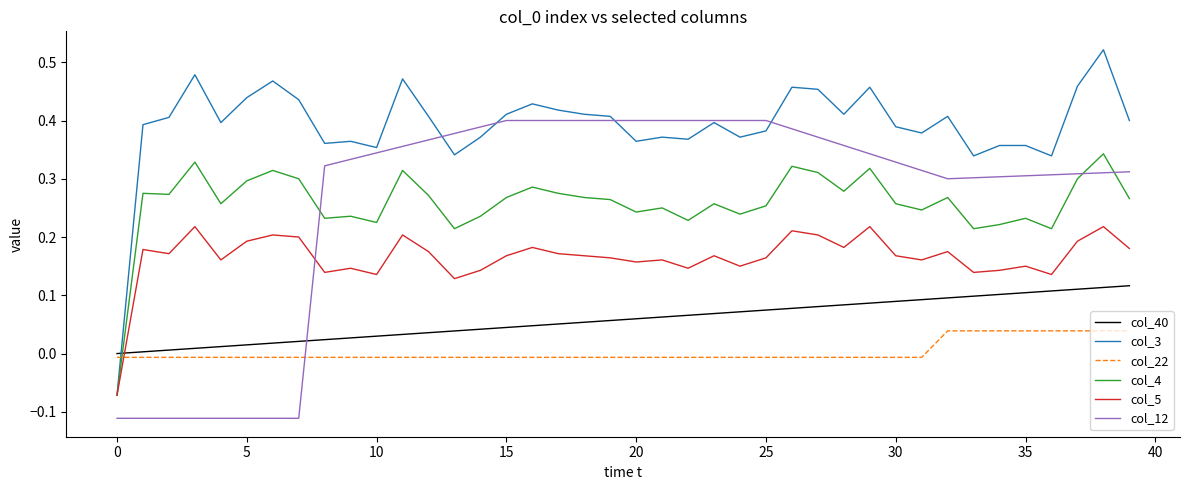

What are all the series names shown in the legend?

col_40, col_3, col_22, col_4, col_5, col_12